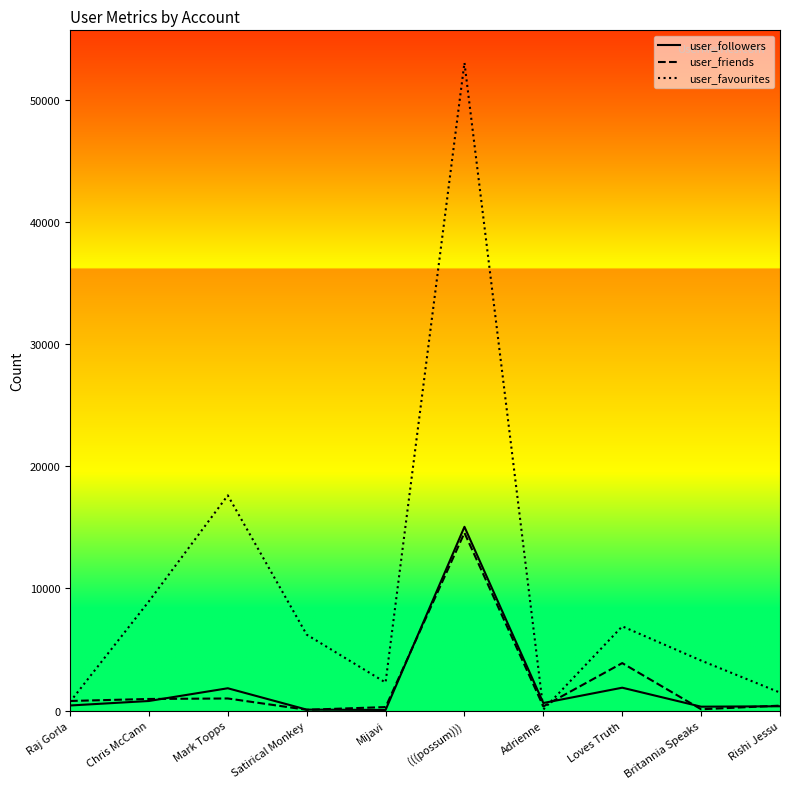

At which category is the sum across all series the highest?

(((possum)))